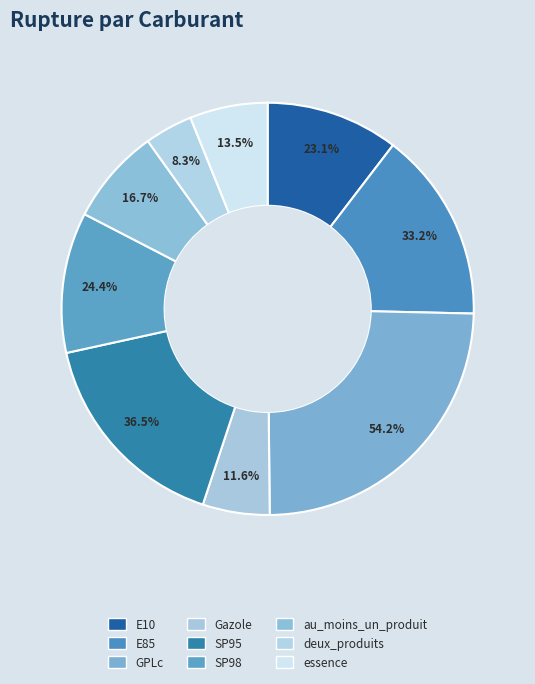

Is there a majority slice in this chart?

No